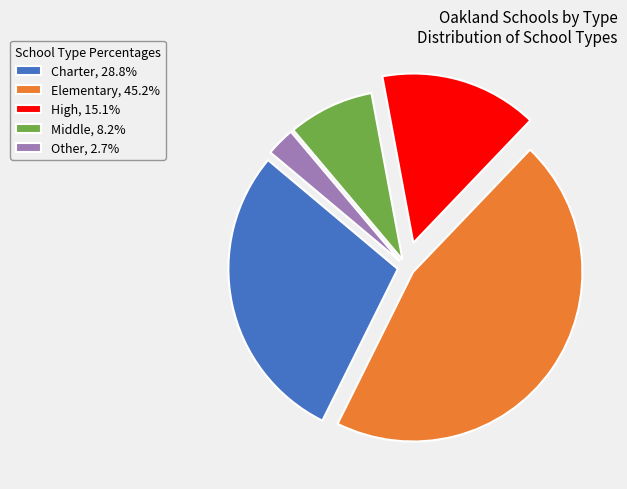

Does Other, 2.7% represent more than half of the total?

No